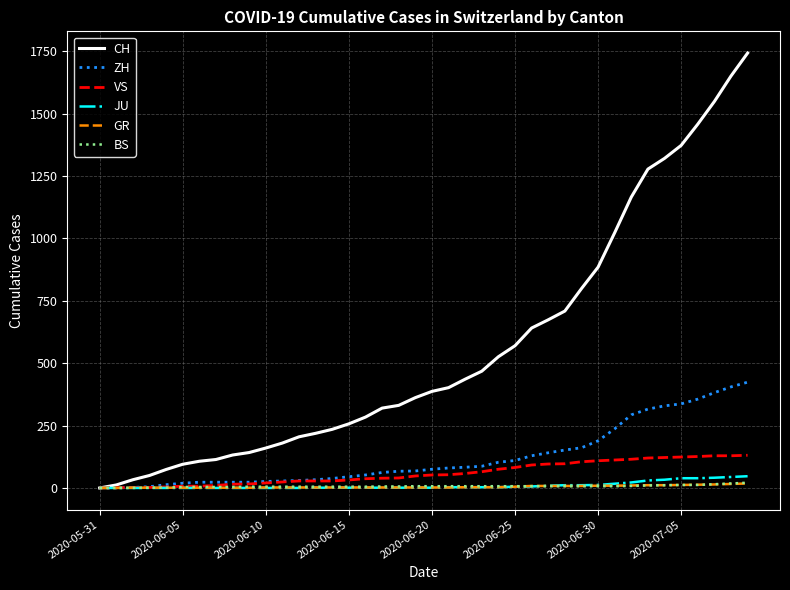

What is the sum of all BS values?

268